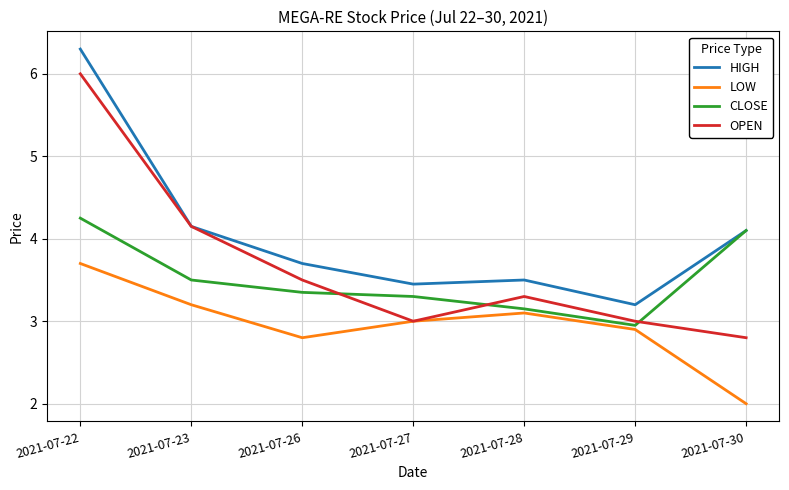

Is the value of OPEN at 2021-07-23 greater than the value of CLOSE at 2021-07-28?

Yes